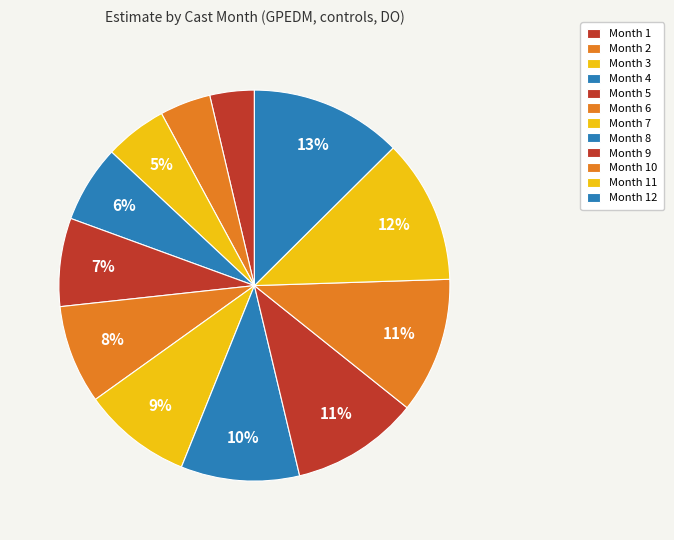

The Month 8 slice represents 10% of the pie. True or false?

True